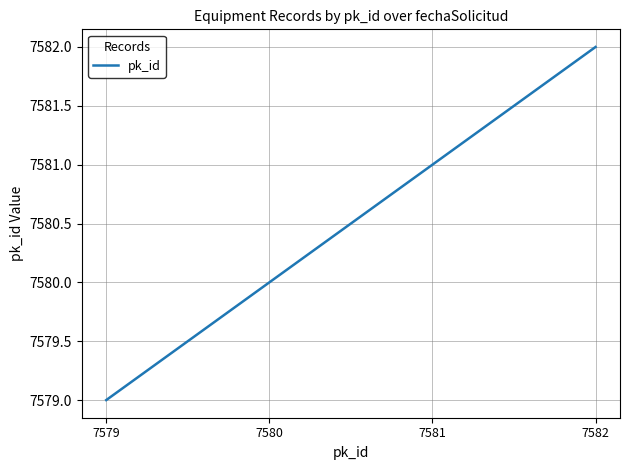

Between 7579 and 7581, which is larger?

7581